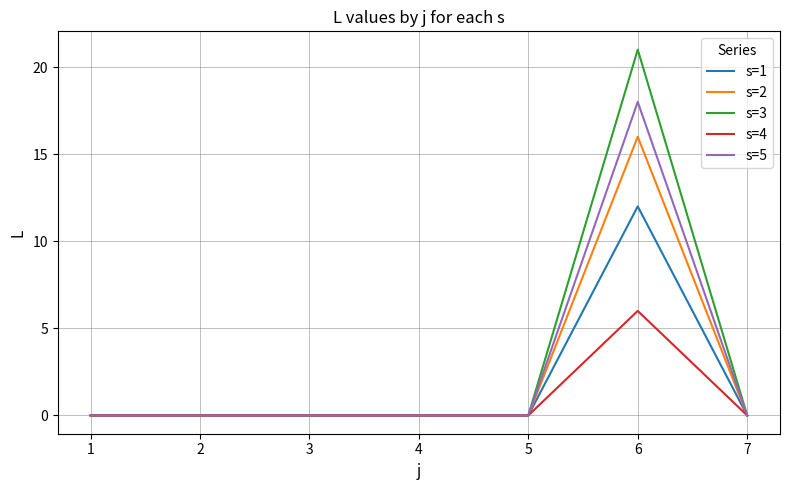

Does the chart have visible grid lines?

Yes